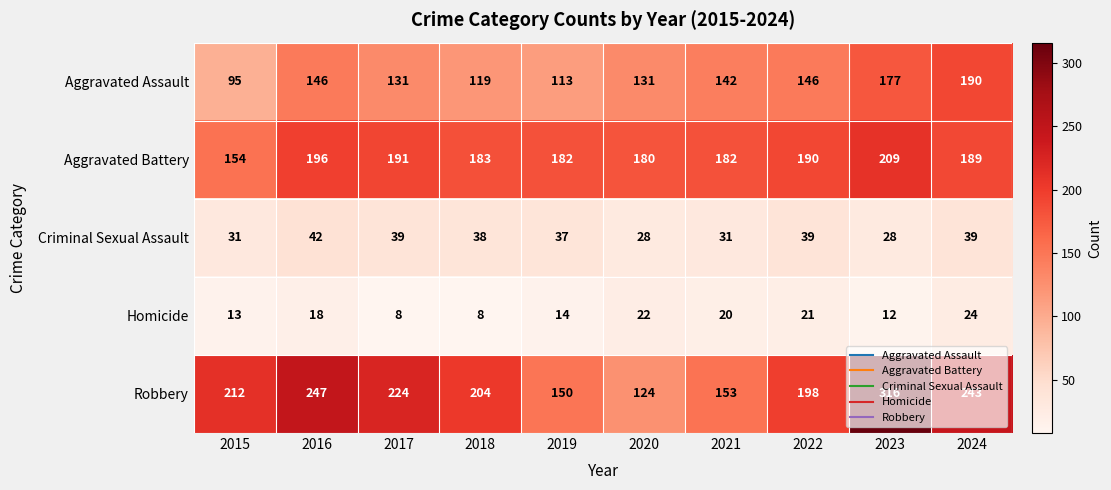

At which category is the sum across all series the highest?

2023